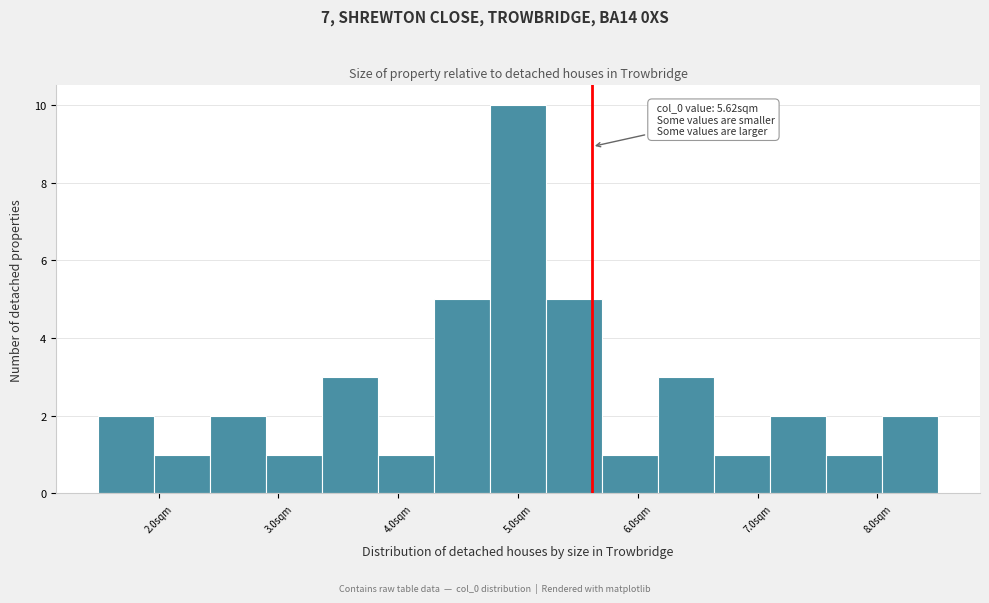

Which range on the x-axis has the tallest bar?

4.8 to 5.2